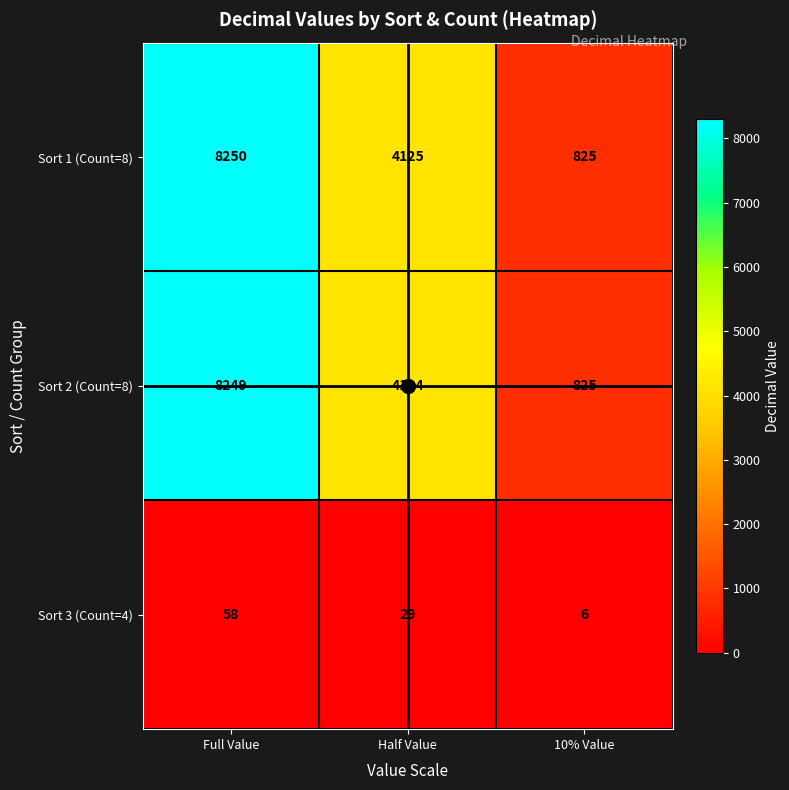

What is the sum of the Sort 2 (Count=8) values at Full Value and 10% Value?

9074